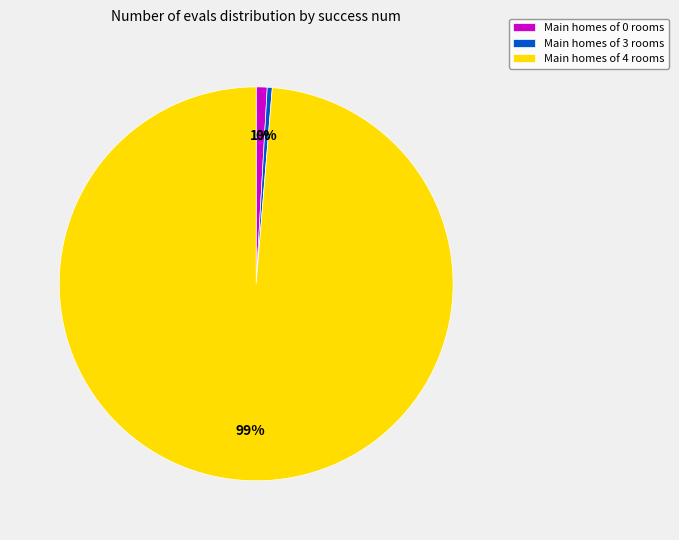

Between Main homes of 4 rooms and Main homes of 3 rooms, which is larger?

Main homes of 4 rooms